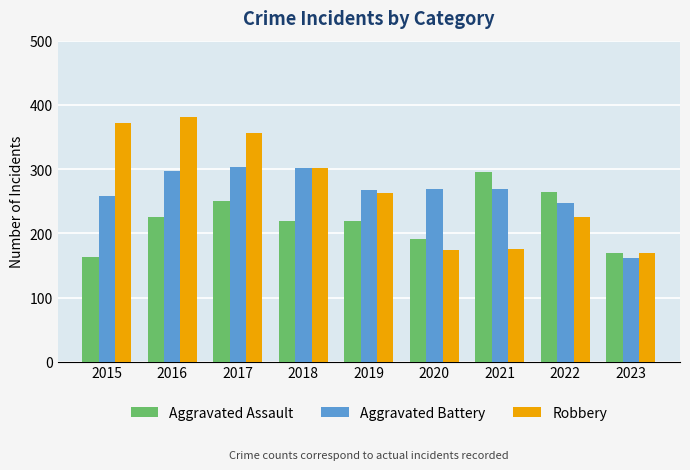

Does the chart contain any negative values?

No